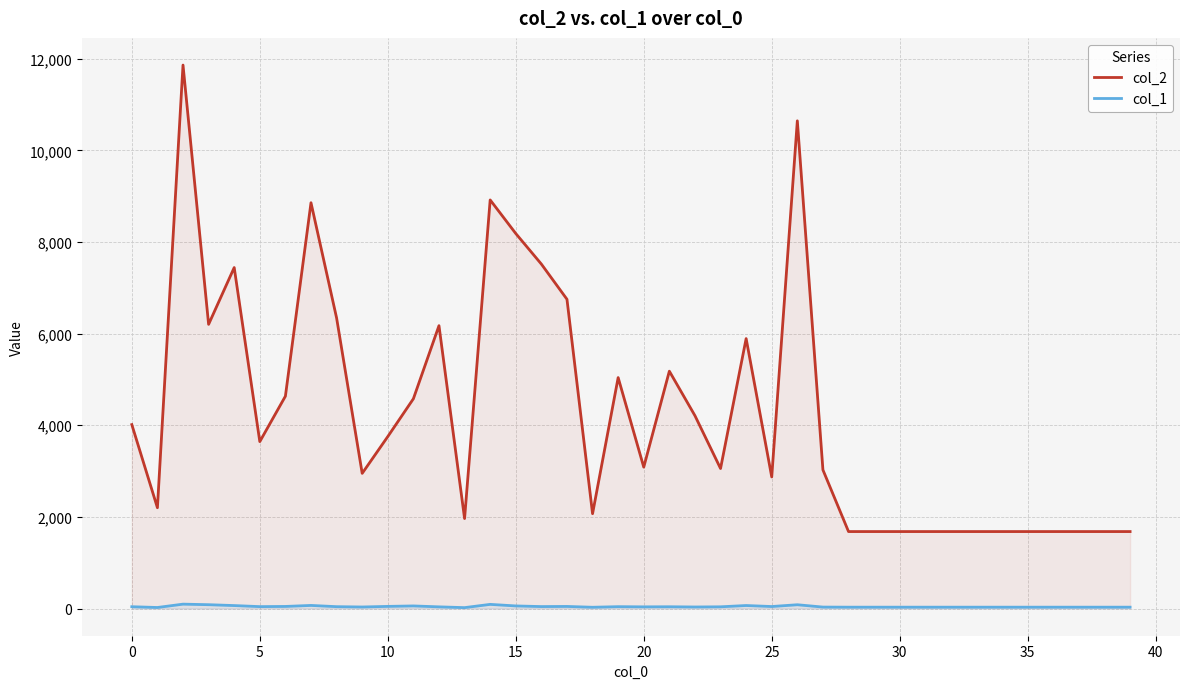

What is the difference between the highest and lowest values at 13?

1944